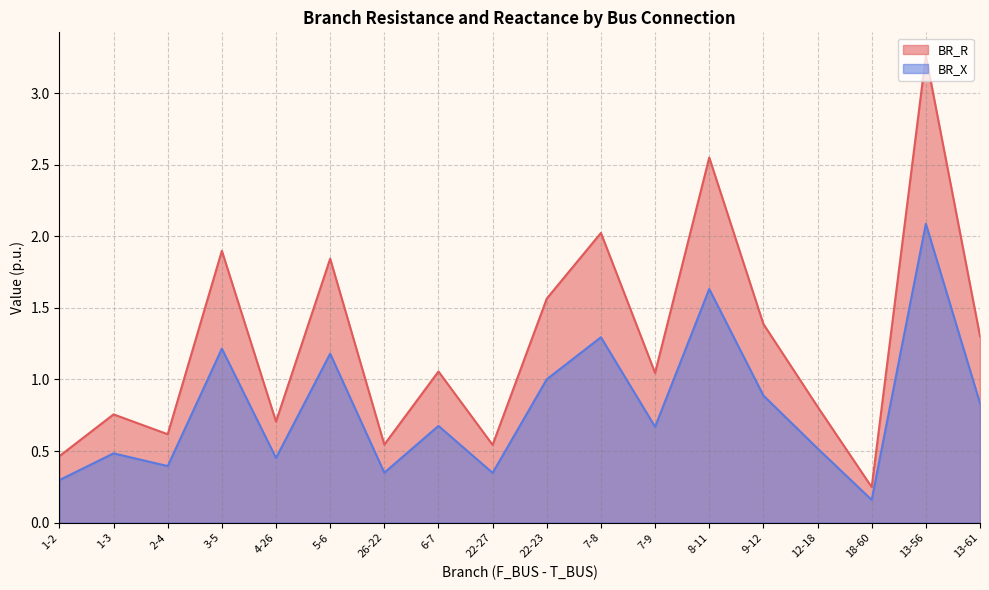

True or false: BR_R and BR_X intersect in this chart.

False